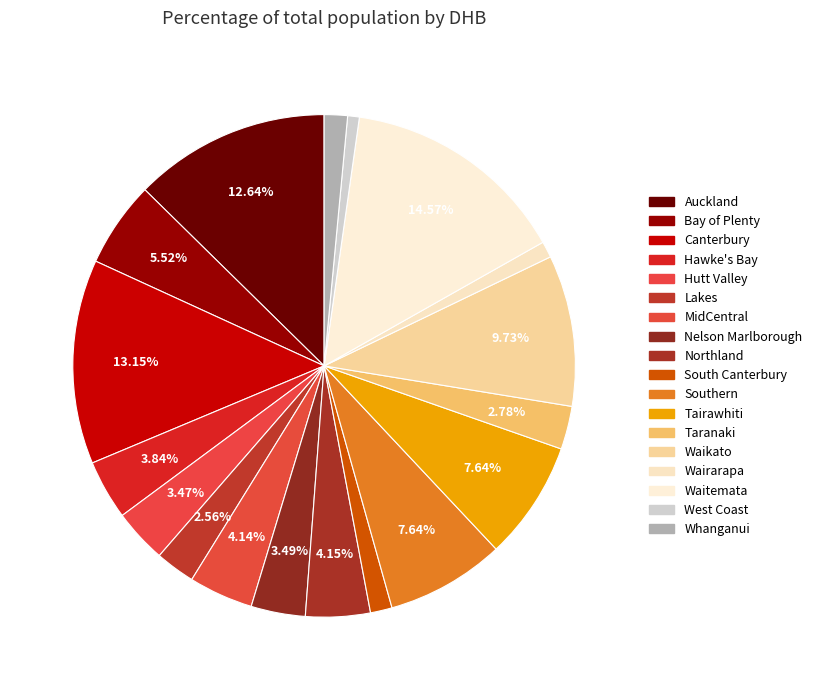

Which slice is the smallest?

West Coast